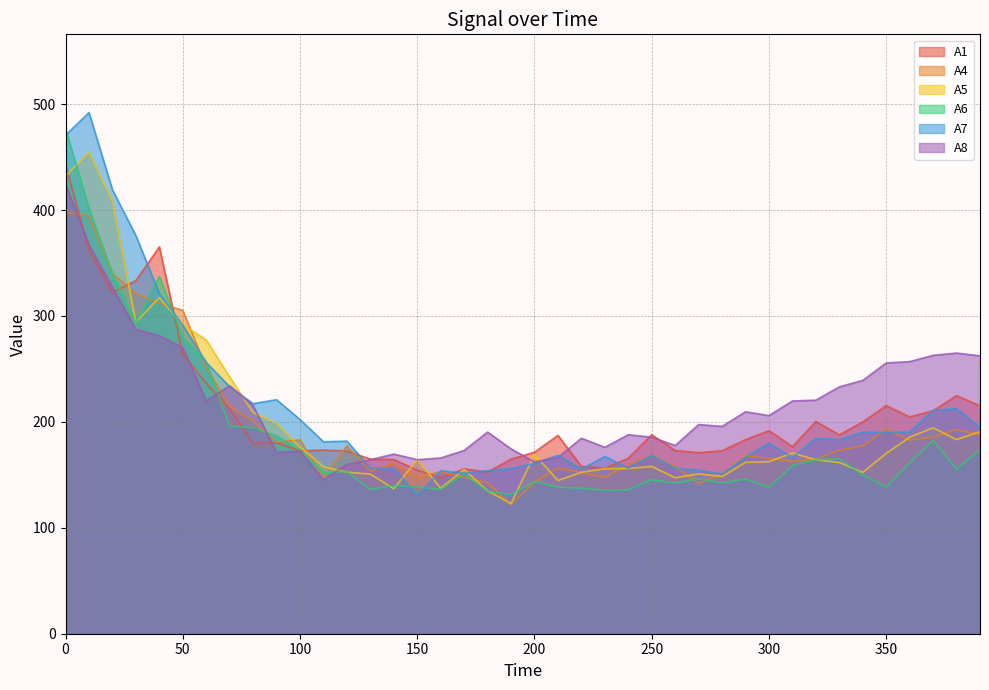

Does the chart have visible grid lines?

Yes